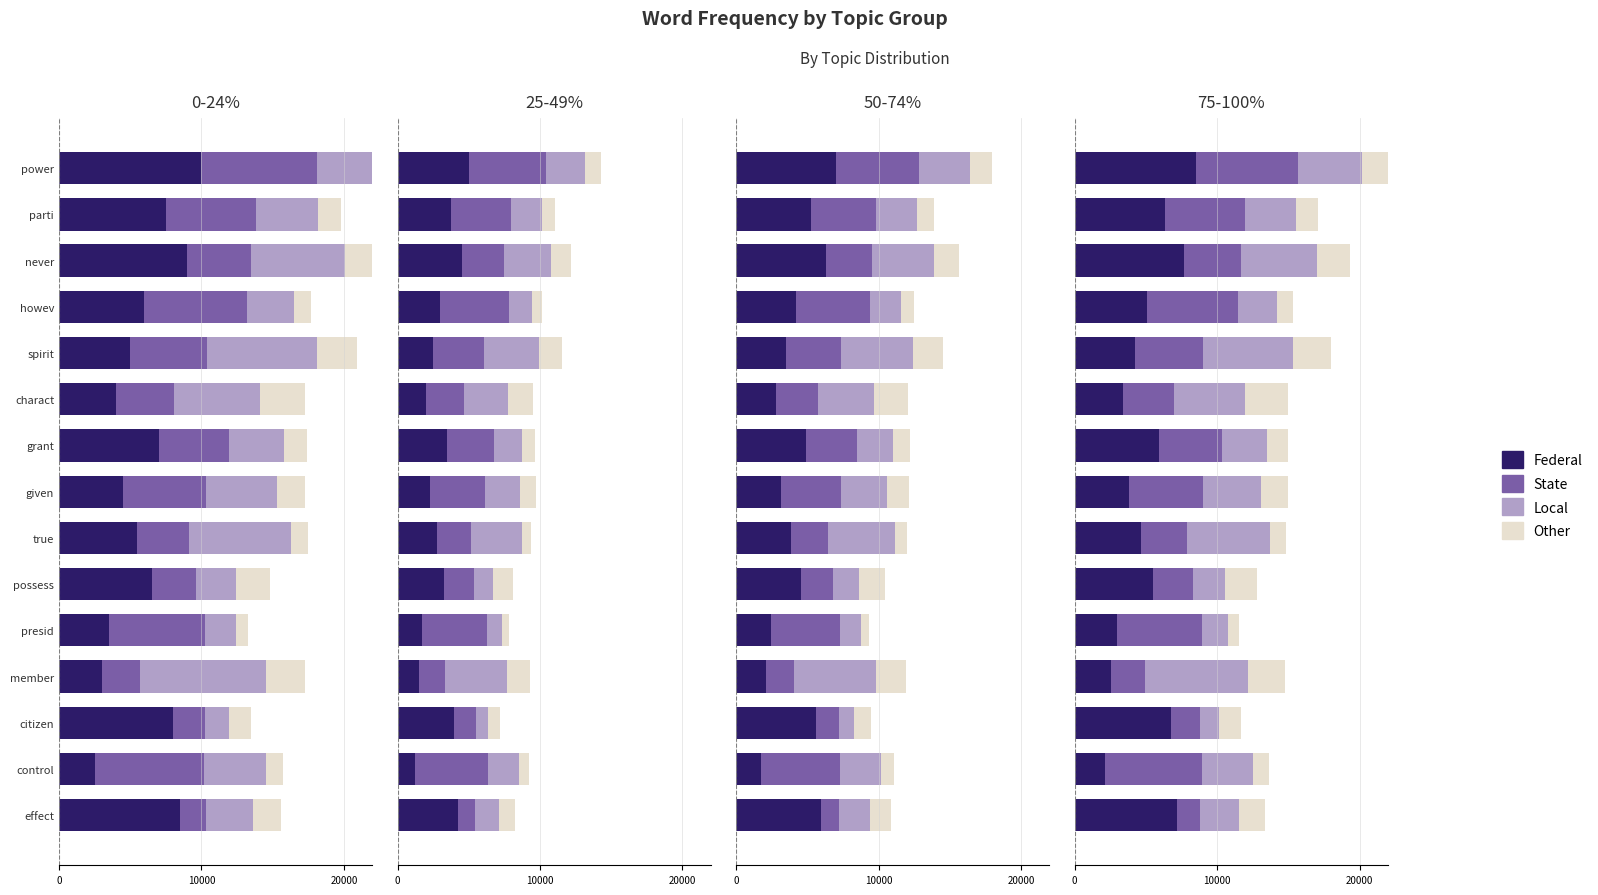

Count the number of data series in this chart.

4